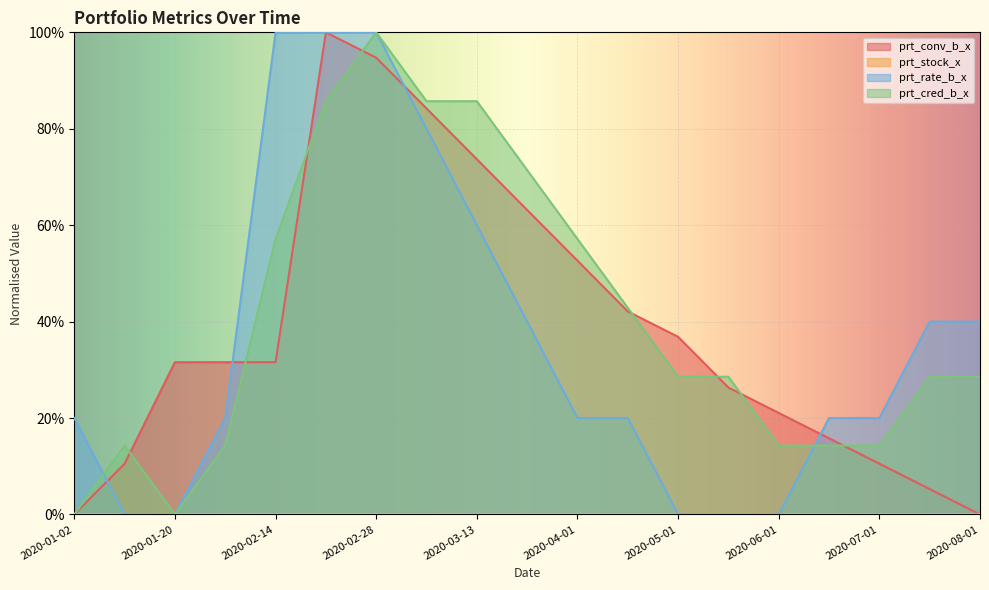

Reading left to right, transcribe all the data shown in this chart.

prt_conv_b_x: 0.0	0.1	0.3	0.3	0.3	1.0	0.9	0.8	0.7	0.6	0.5	0.4	0.4	0.3	0.2	0.2	0.1	0.1	0.0
prt_rate_b_x: 0.2	0.0	0.0	0.2	1.0	1.0	1.0	0.8	0.6	0.4	0.2	0.2	0.0	0.0	0.0	0.2	0.2	0.4	0.4
prt_cred_b_x: 0.0	0.1	0.0	0.1	0.6	0.9	1.0	0.9	0.9	0.7	0.6	0.4	0.3	0.3	0.1	0.1	0.1	0.3	0.3